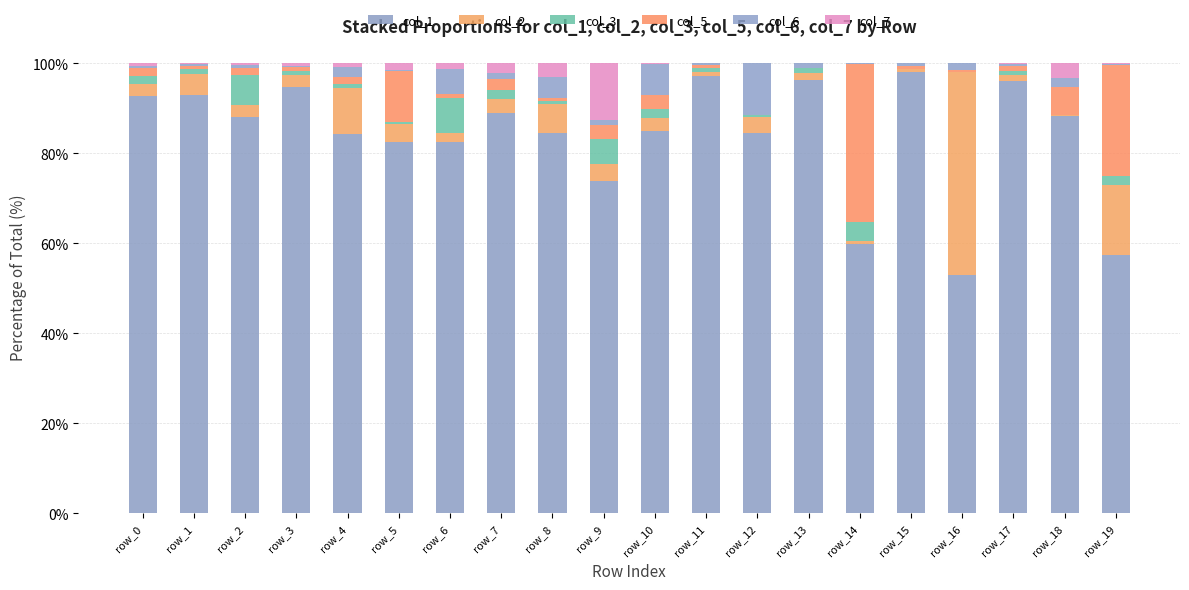

How many series are shown in this chart?

6